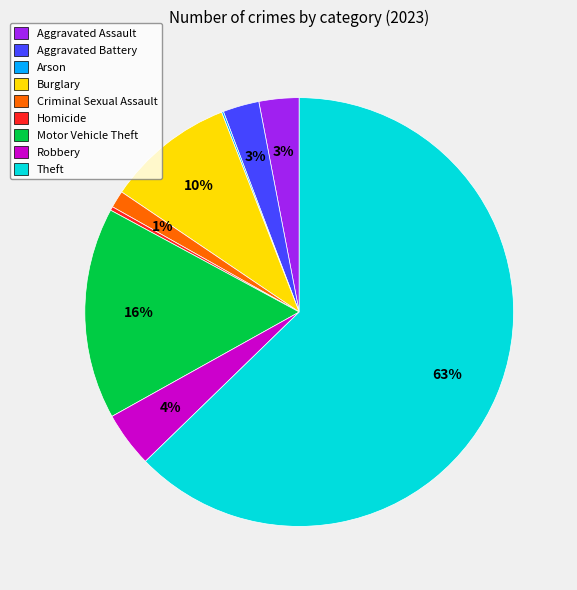

Is there any slice that represents more than half of the pie?

Yes